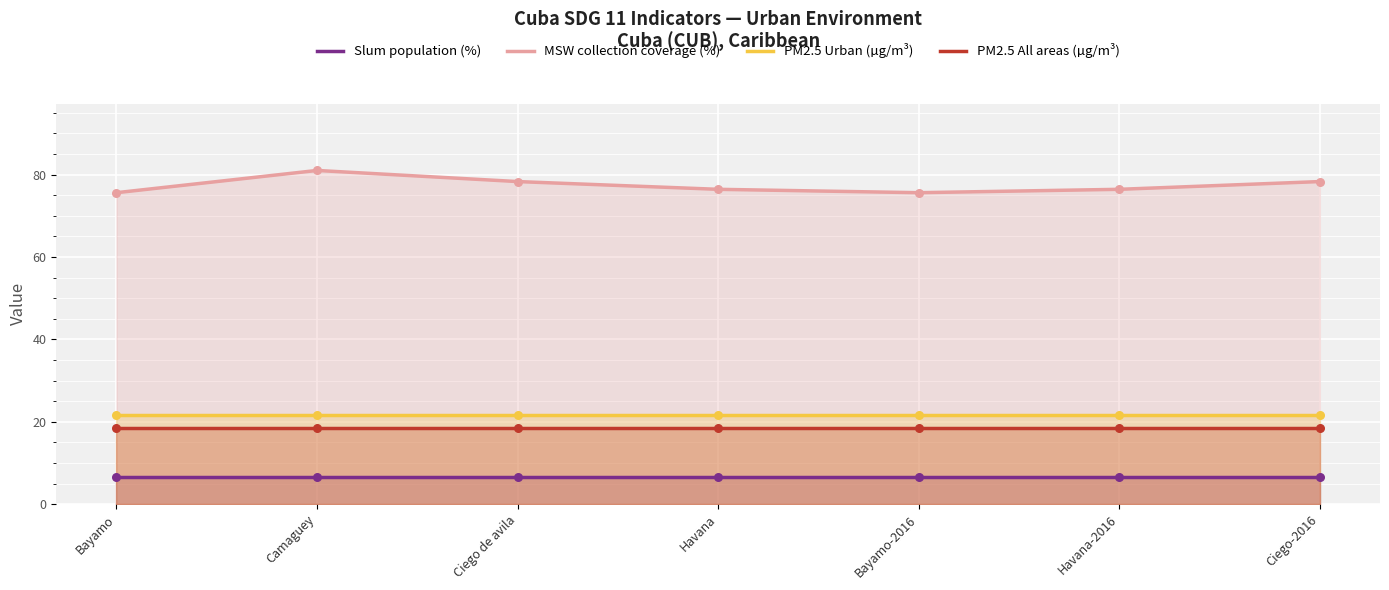

At which category is the sum across all series the highest?

Camaguey